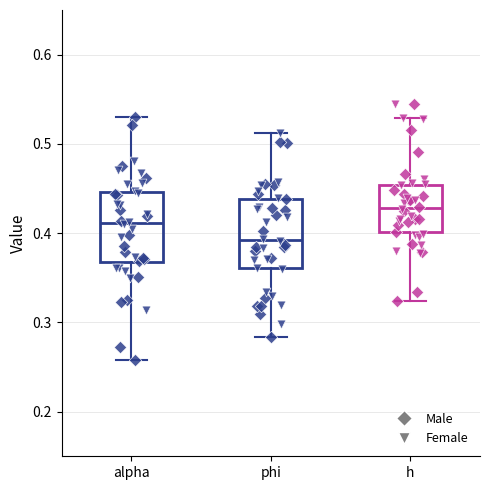

Reading left to right, read every box against the y-axis: the position of its median line, the range the box covers, and the ends of its whiskers. The values are not printed on the chart, so give them approximately, as read against the axis.

alpha: median 0.41, box 0.37 to 0.45, whiskers 0.26 to 0.53
phi: median 0.39, box 0.36 to 0.44, whiskers 0.28 to 0.51
h: median 0.43, box 0.40 to 0.45, whiskers 0.32 to 0.53